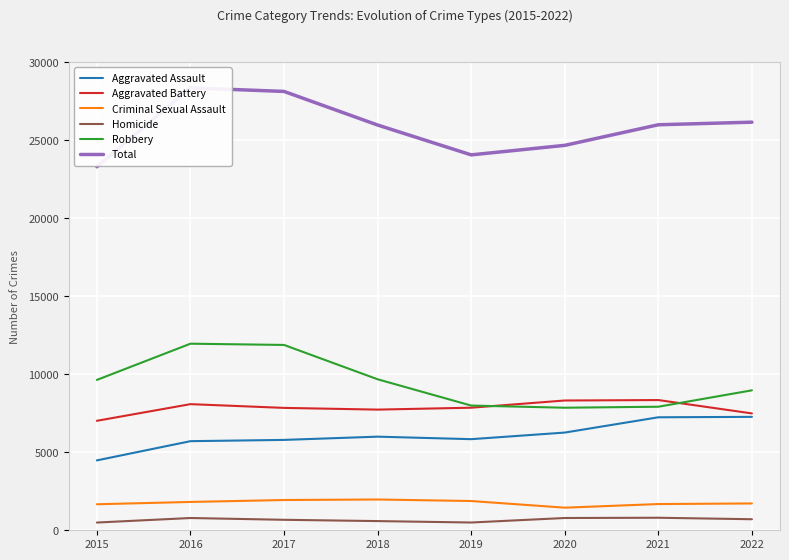

How many values in the Aggravated Assault series exceed 6001?

3